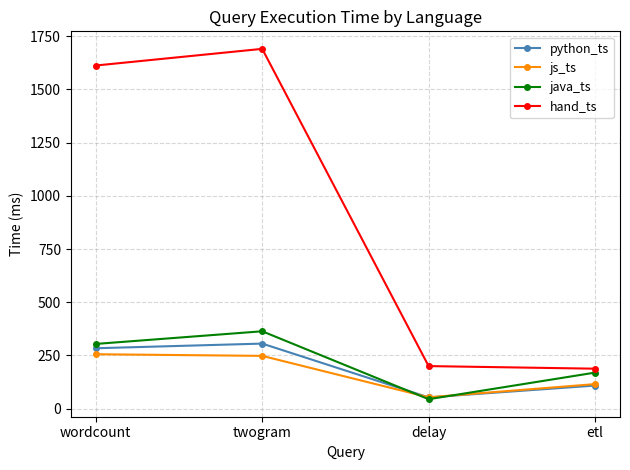

The value of hand_ts at twogram is 1000.4. True or false?

False